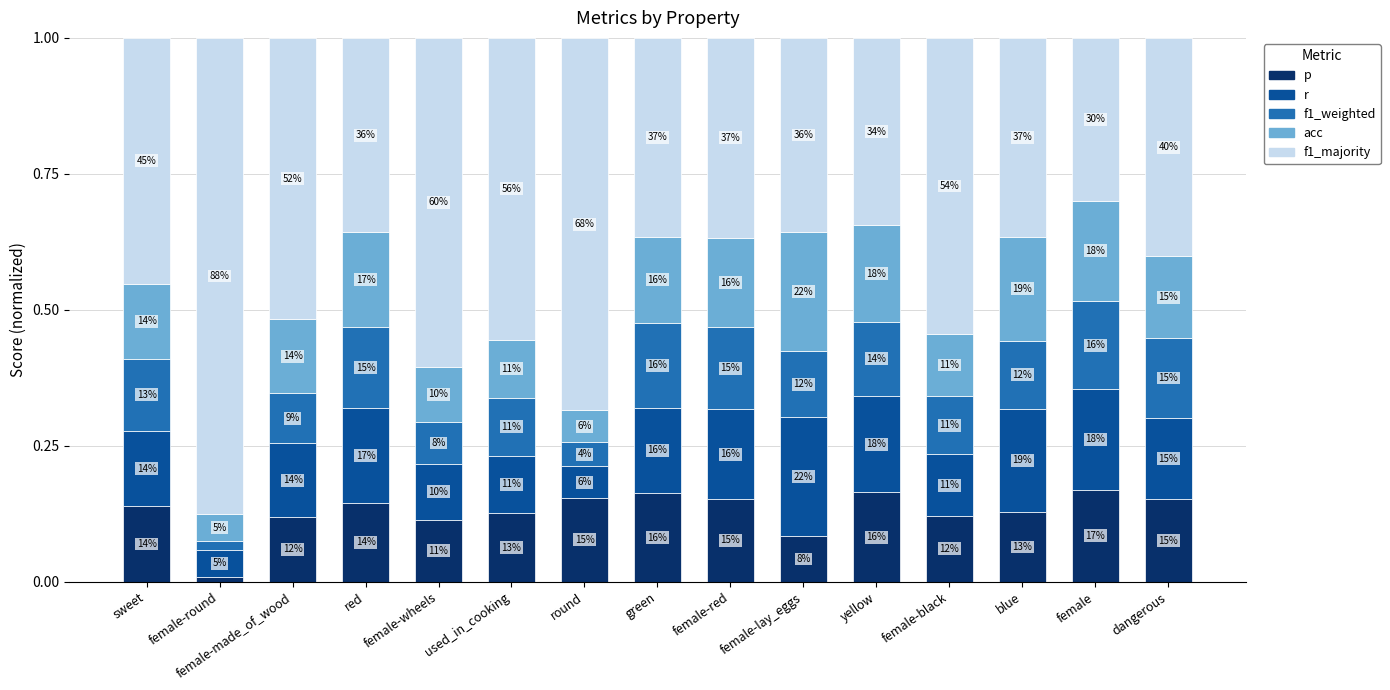

What is the approximate value of f1_majority at used_in_cooking?

0.6